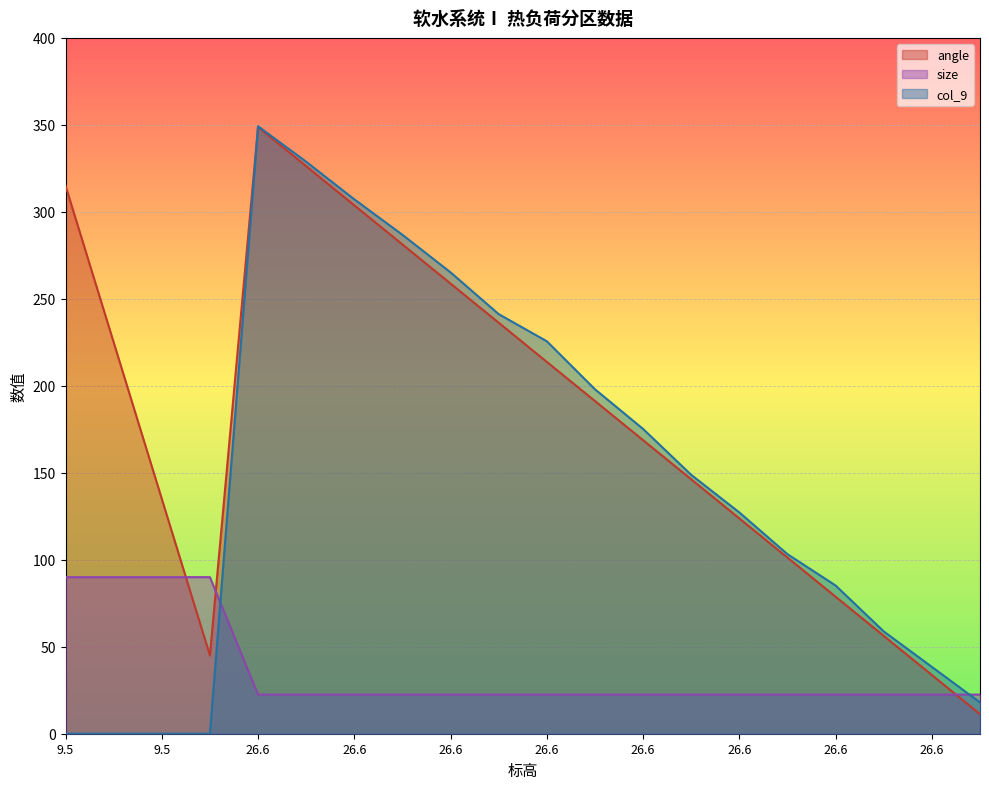

What is the sum of the col_9 values at 26.6 and 26.6?

656.4